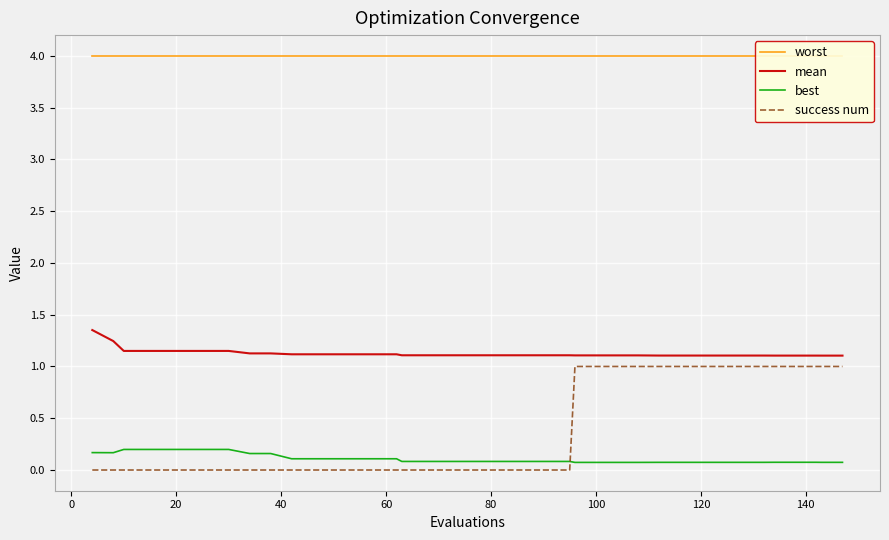

What is the lowest value of the mean series?

1.1